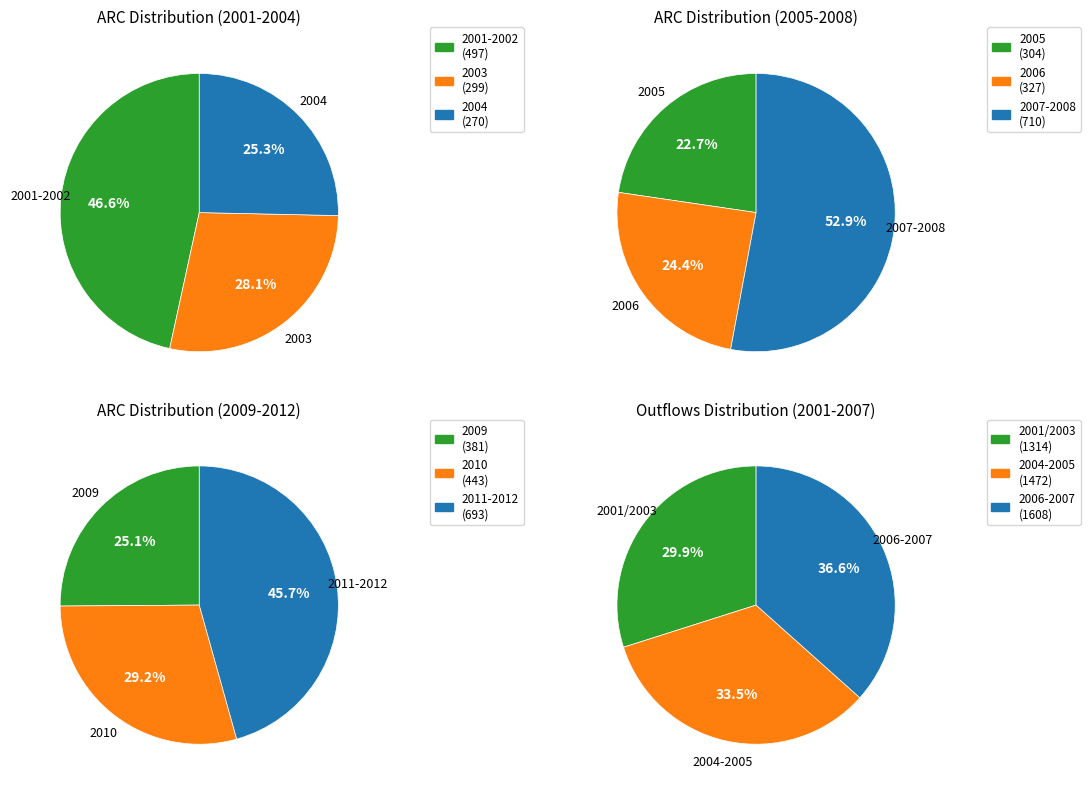

Does any single category account for the majority?

No